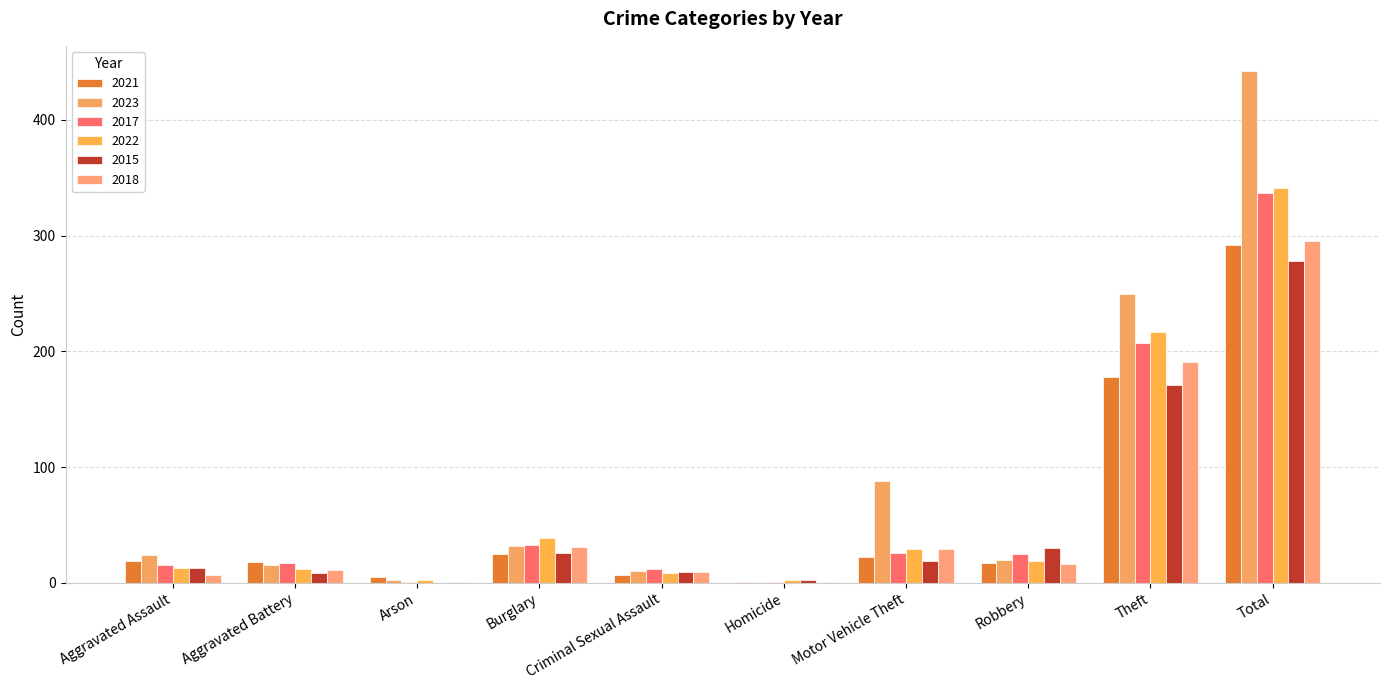

The value of 2023 at Aggravated Assault is 38. True or false?

False